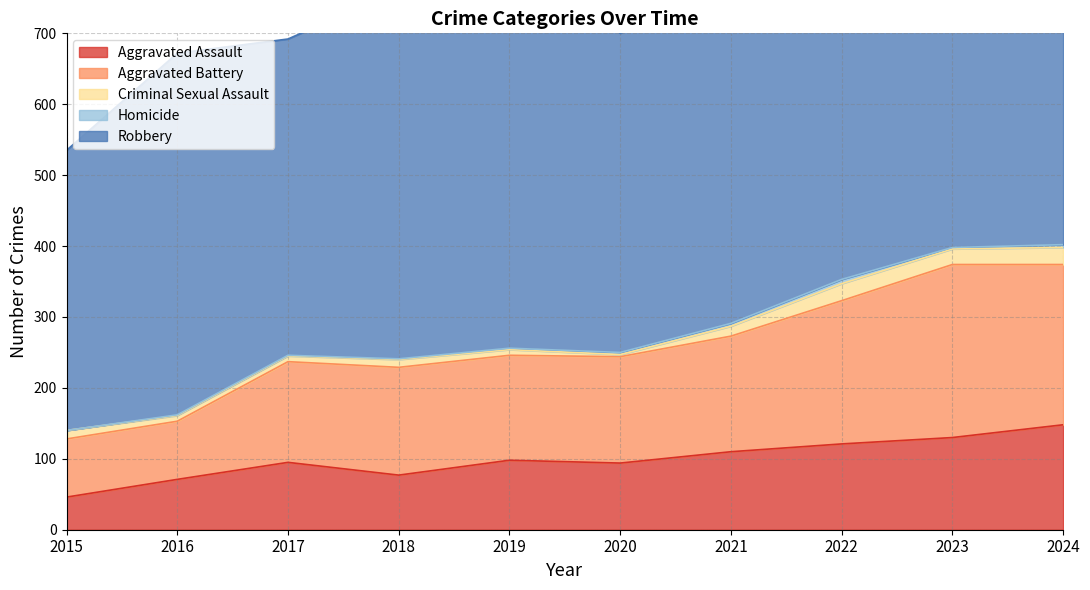

Which series has the widest spread of values?

Robbery